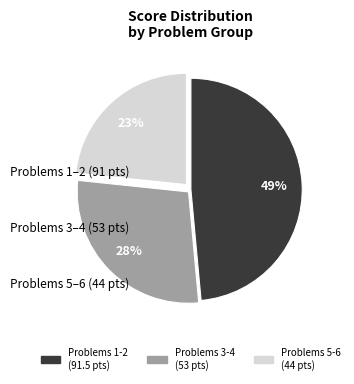

Is there any slice that represents more than half of the pie?

No